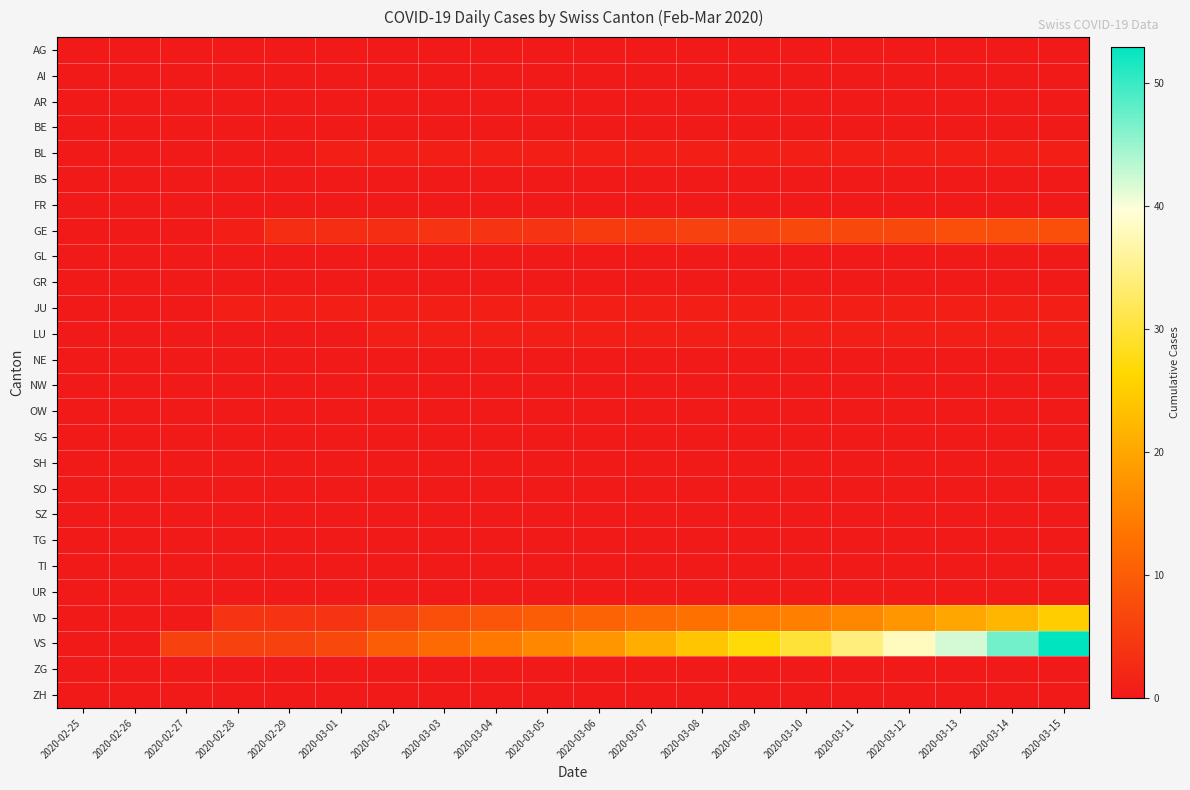

How many distinct data groups are displayed?

26